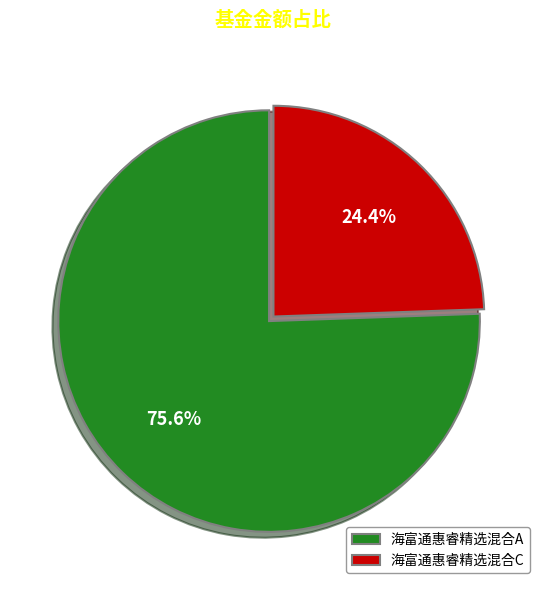

True or false: 海富通惠睿精选混合A accounts for 76% of the total.

True